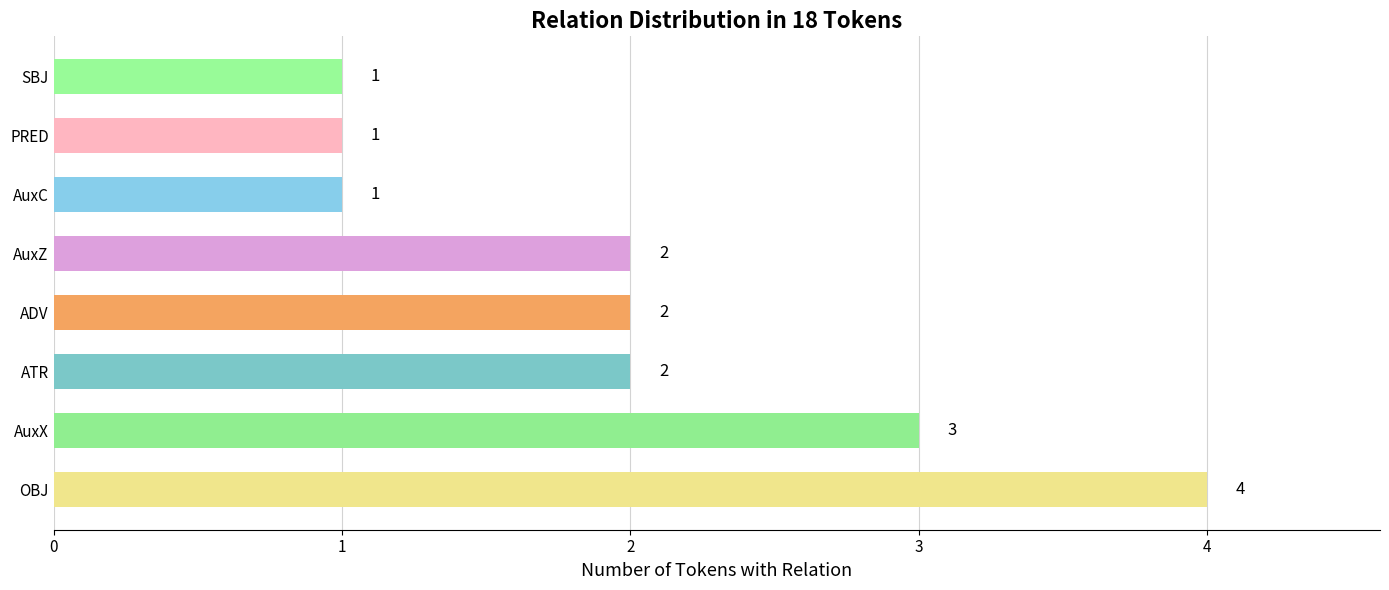

Between SBJ and ADV, which is larger?

ADV